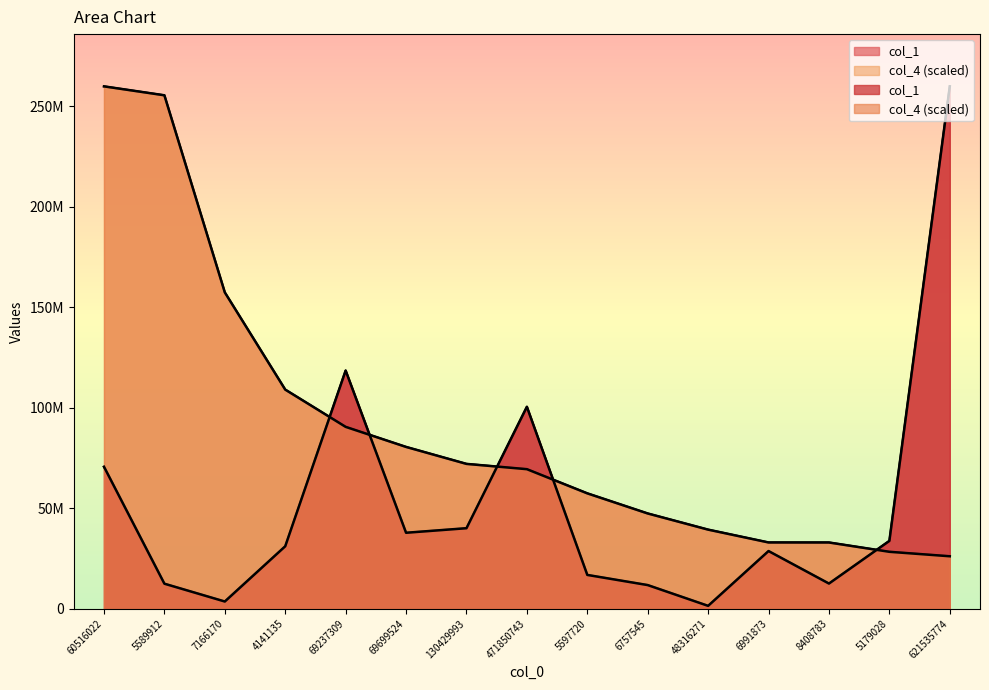

What is the difference between the maximum and minimum values in the col_1 series?

258395866.0